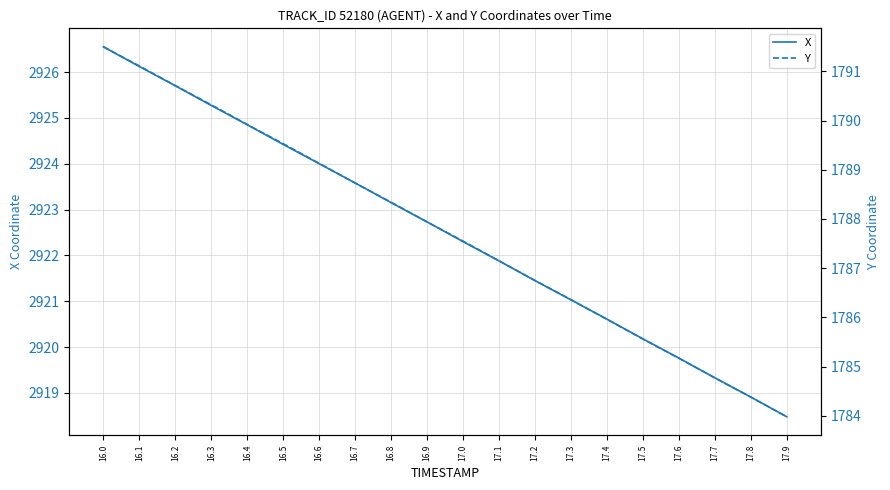

What are all the series names shown in the legend?

X, Y